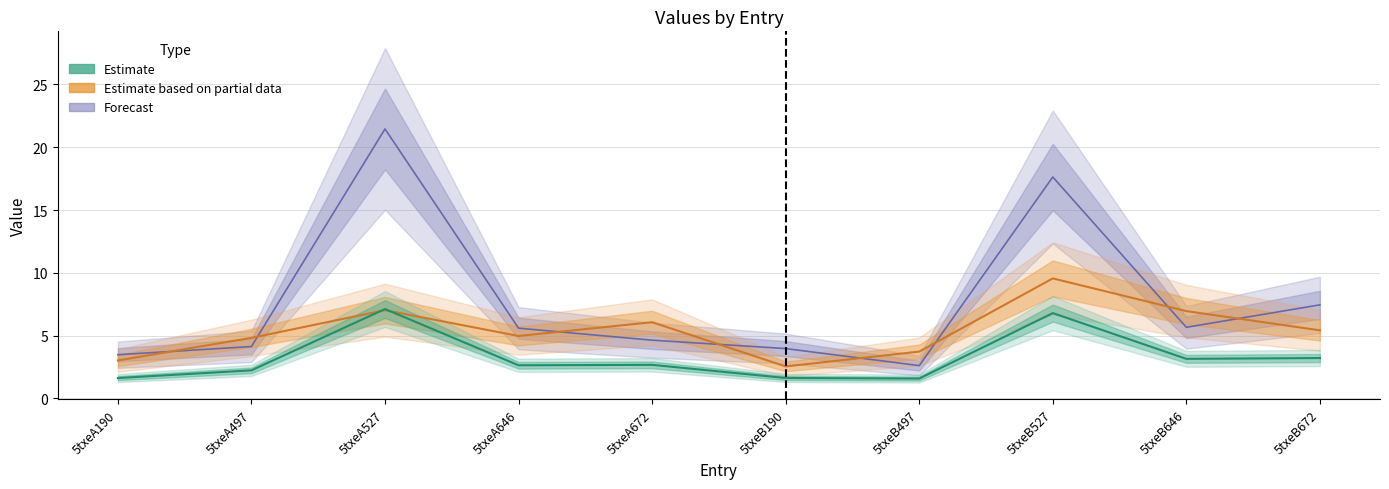

What is the difference between the highest and lowest values at 5txeB646?

1.3